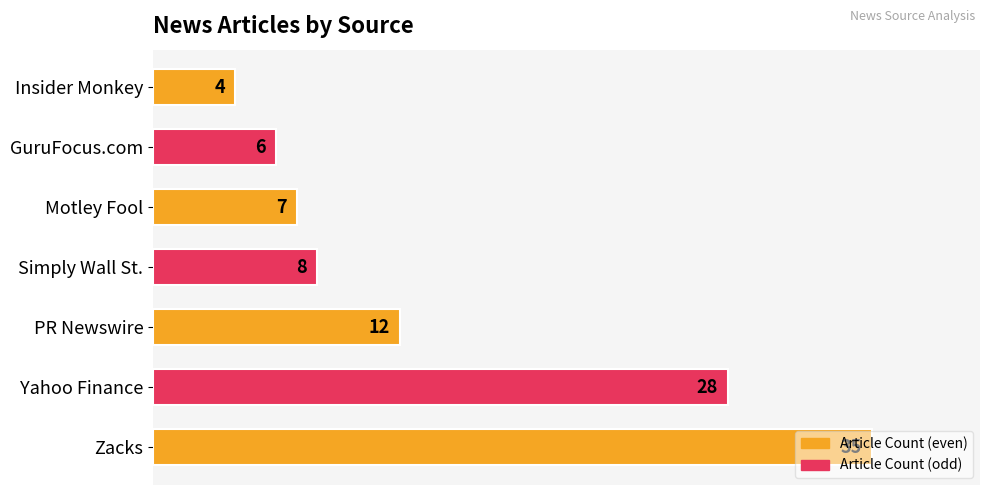

List the labels in order of value, smallest first.

Insider Monkey, GuruFocus.com, Motley Fool, Simply Wall St., PR Newswire, Yahoo Finance, Zacks